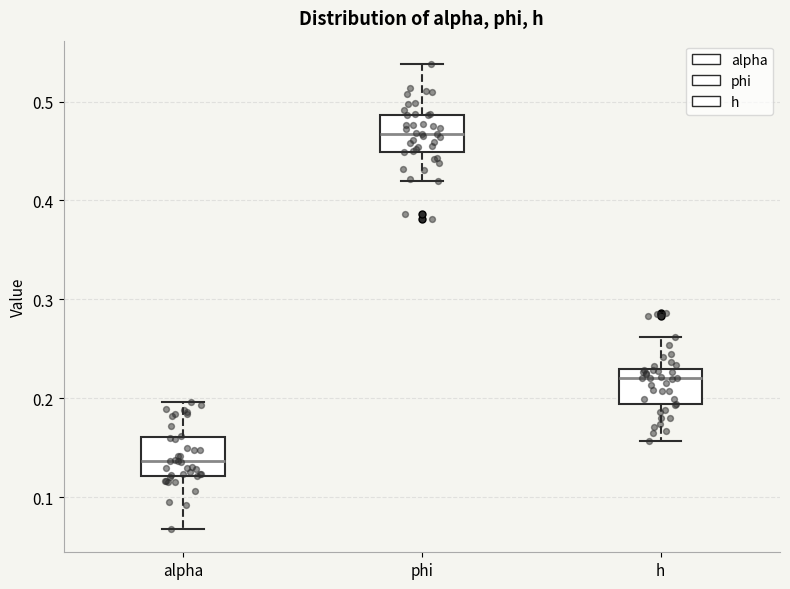

Where does the upper whisker of the box for alpha end on the y-axis? The values are not printed on the chart, so give them approximately, as read against the axis.

0.20